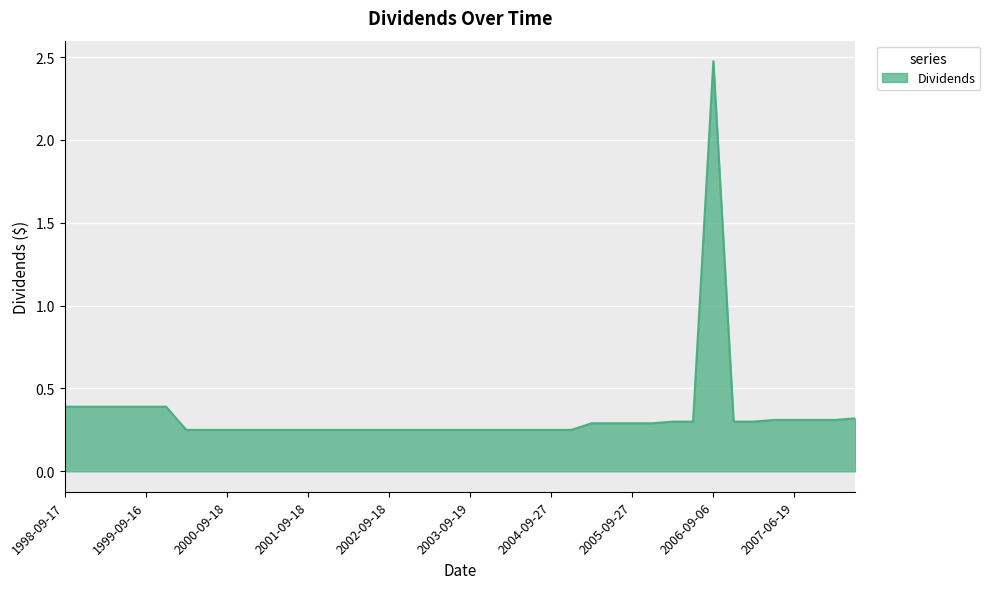

What is the maximum value shown in the chart?

2.5